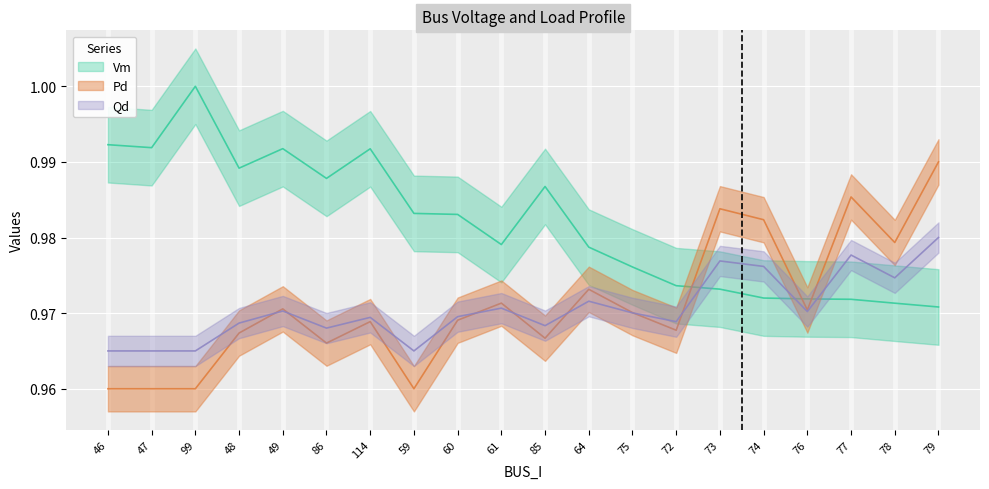

Which has a higher value, 78 or 73?

73